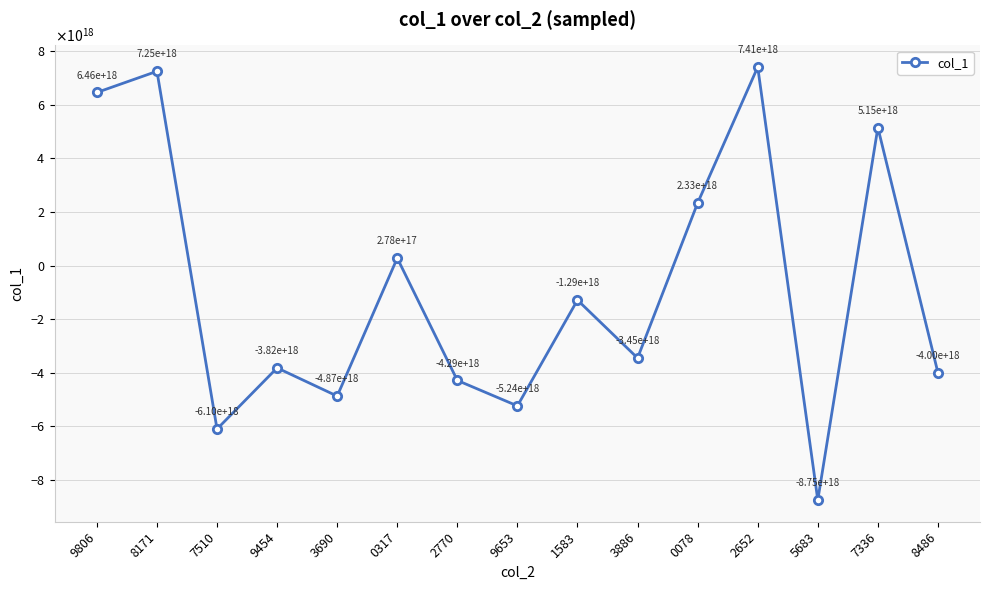

Is this an area chart (filled region under the line)?

No